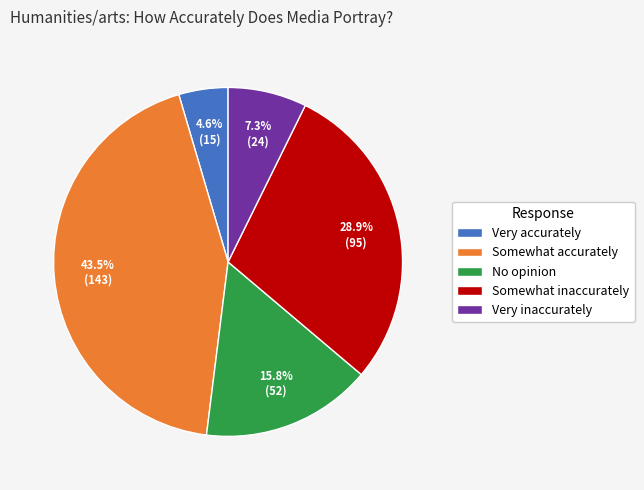

How many slices are in this pie chart?

5